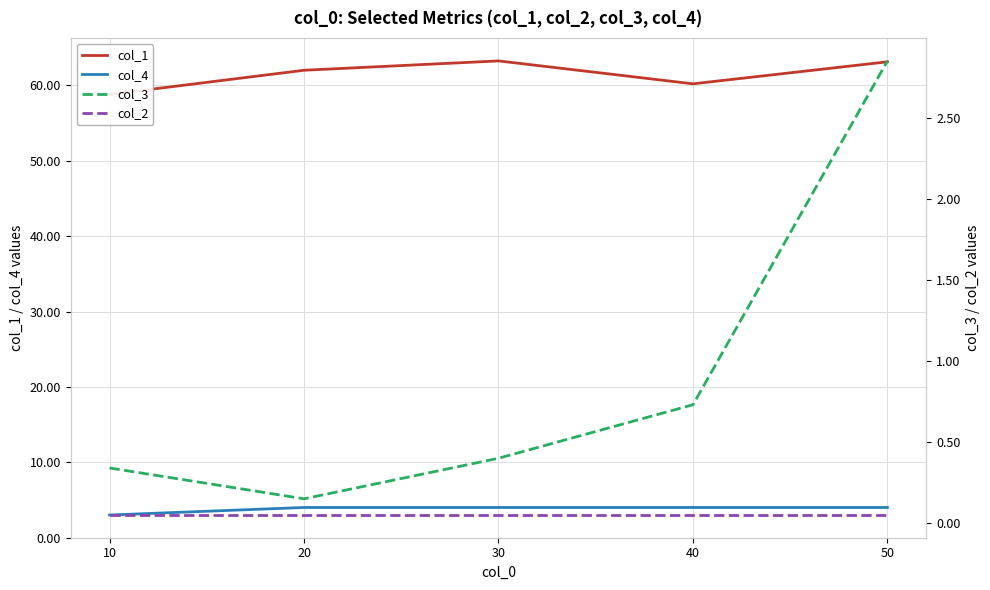

The value of col_3 at 50 is 2.9. True or false?

True